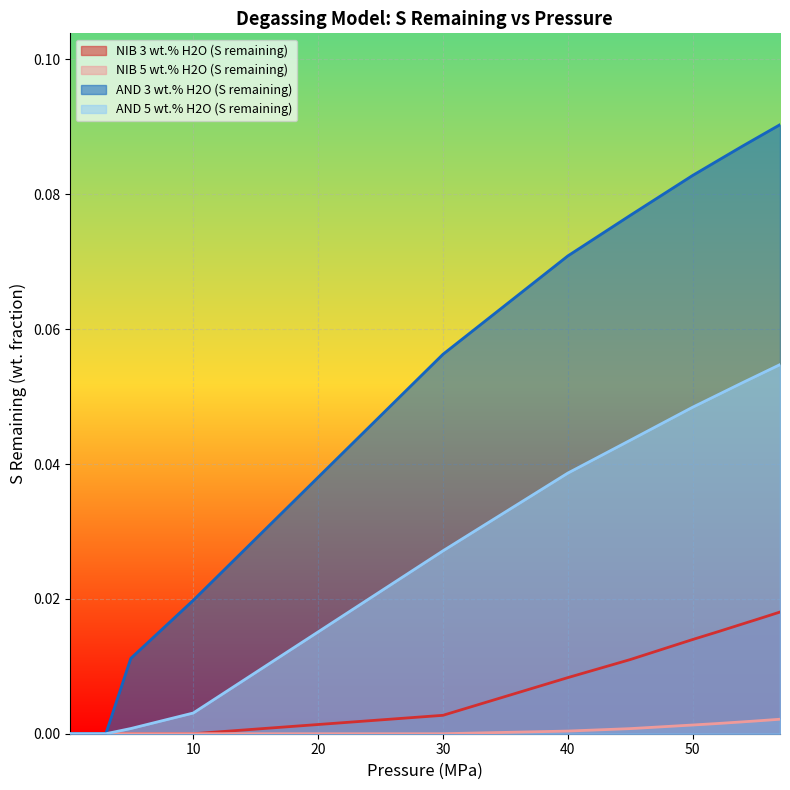

Does the chart display data point markers on the line(s)?

No